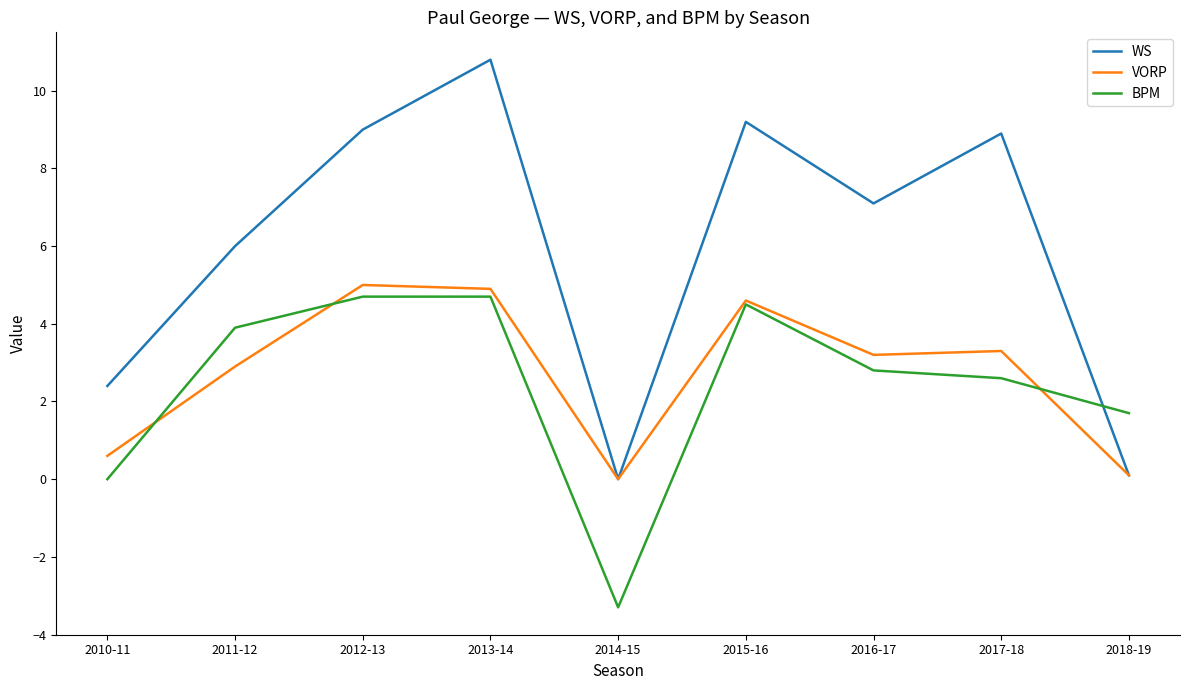

Which series has the largest total across all categories?

WS